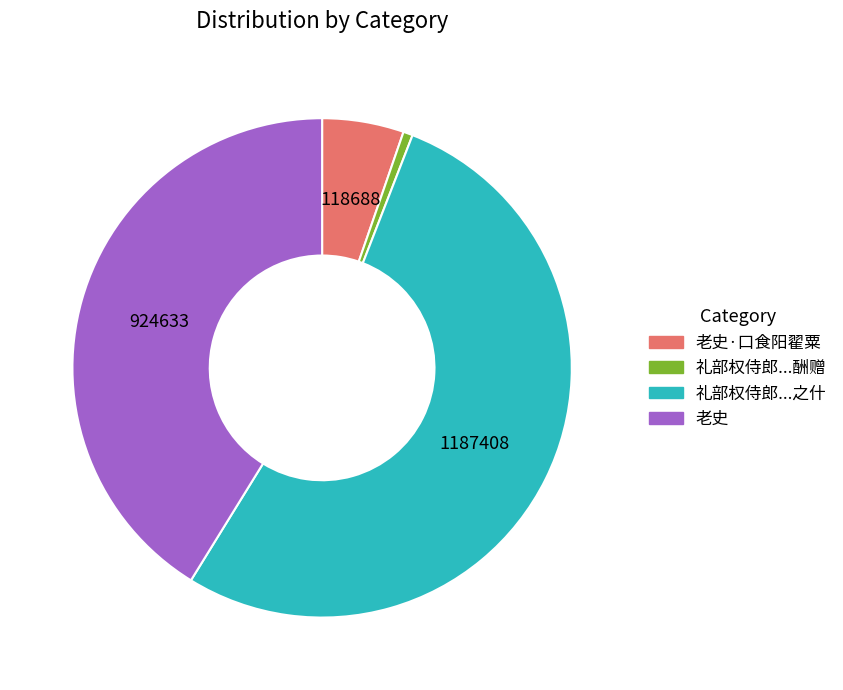

Rank the categories by value from highest to lowest.

礼部权侍郎阁老史馆张秘监阁老有离合酬赠之什宿直吟玩聊继此章, 老史, 老史·口食阳翟粟, 礼部权侍郎阁老史馆张秘监阁老有离合酬赠